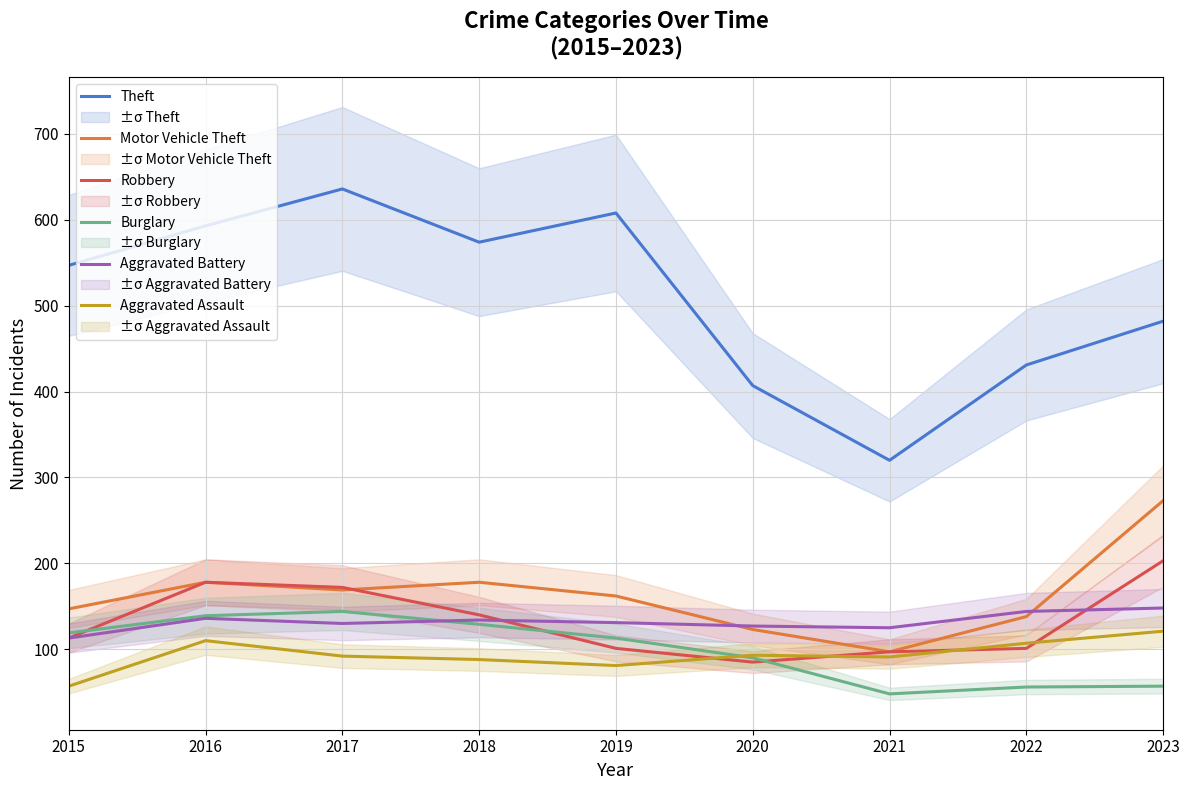

Reading left to right, list all the values displayed in this chart.

Theft: 547	593	636	574	608	407	320	431	482
Motor Vehicle Theft: 147	178	169	178	162	123	97	138	273
Robbery: 113	178	172	140	101	85	97	101	203
Burglary: 119	139	144	129	113	90	48	56	57
Aggravated Battery: 113	136	130	134	131	127	125	144	148
Aggravated Assault: 57	110	92	88	81	93	91	107	121